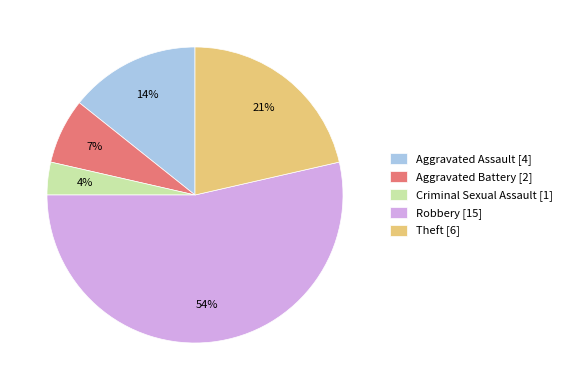

Which category has the biggest portion of the pie?

Robbery